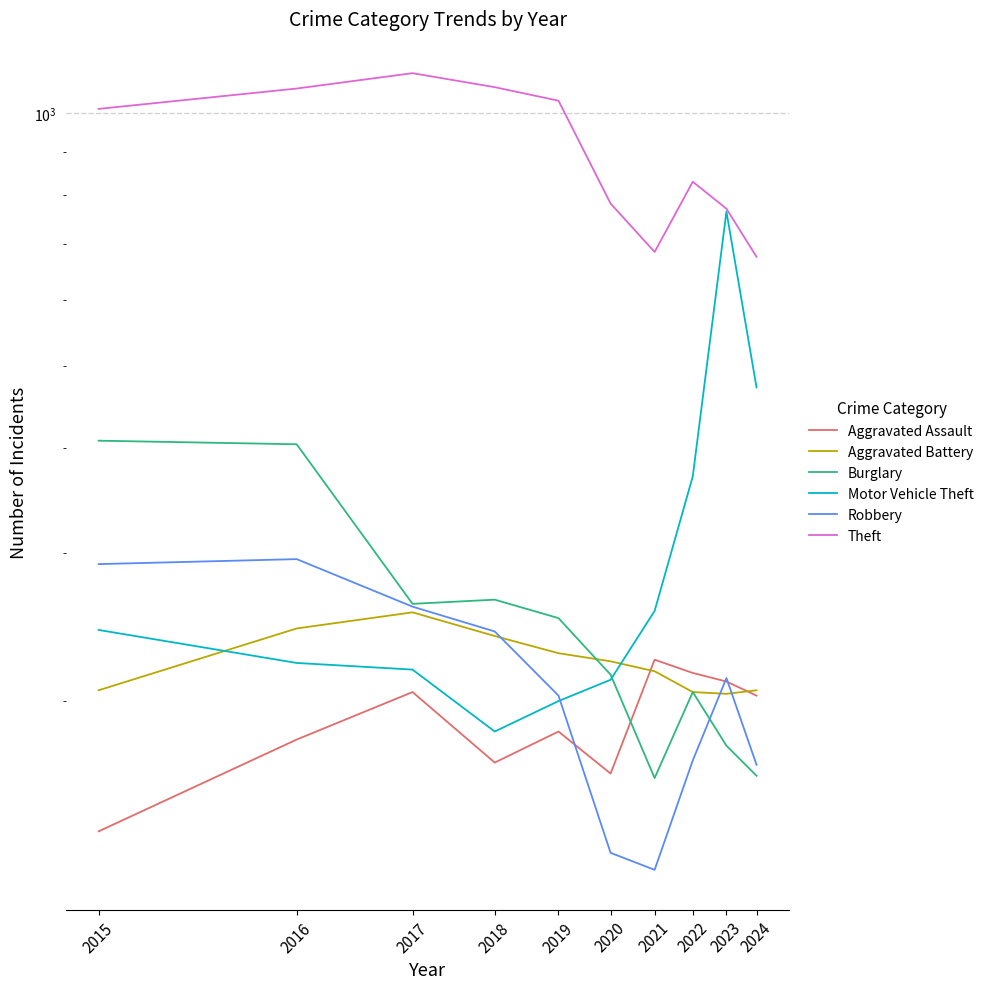

True or false: Theft and Aggravated Assault intersect in this chart.

False